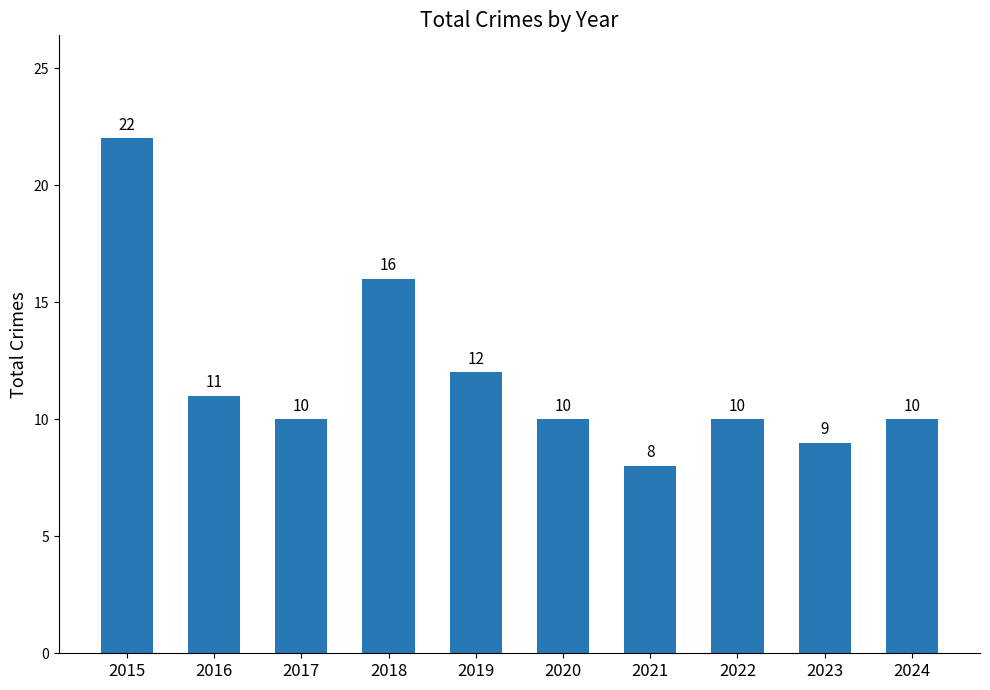

Reading left to right, transcribe all the data shown in this chart.

2015=22	2016=11	2017=10	2018=16	2019=12	2020=10	2021=8	2022=10	2023=9	2024=10